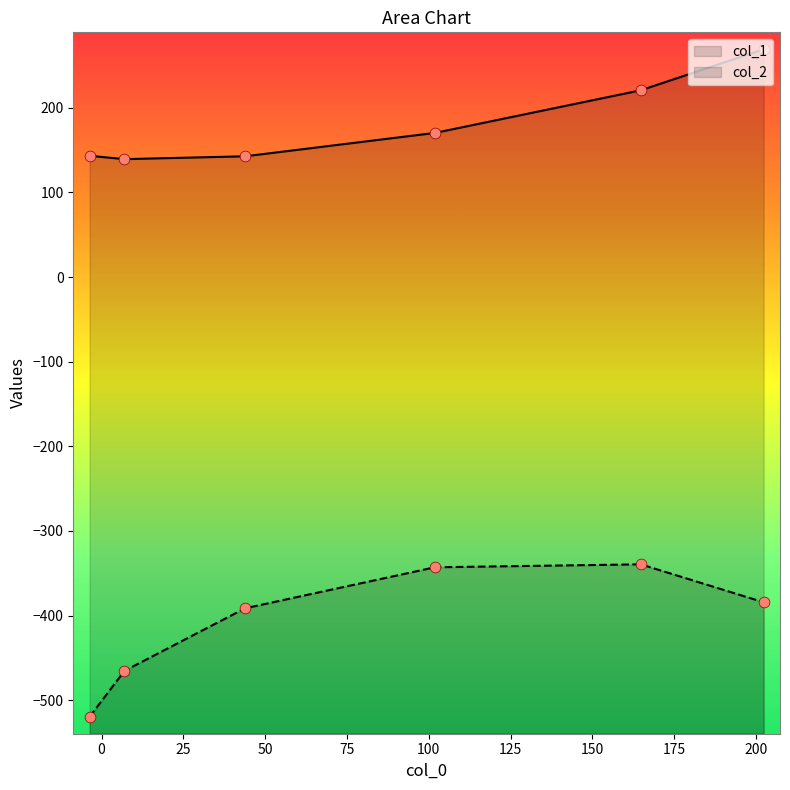

At how many categories does at least one series exceed 77?

6